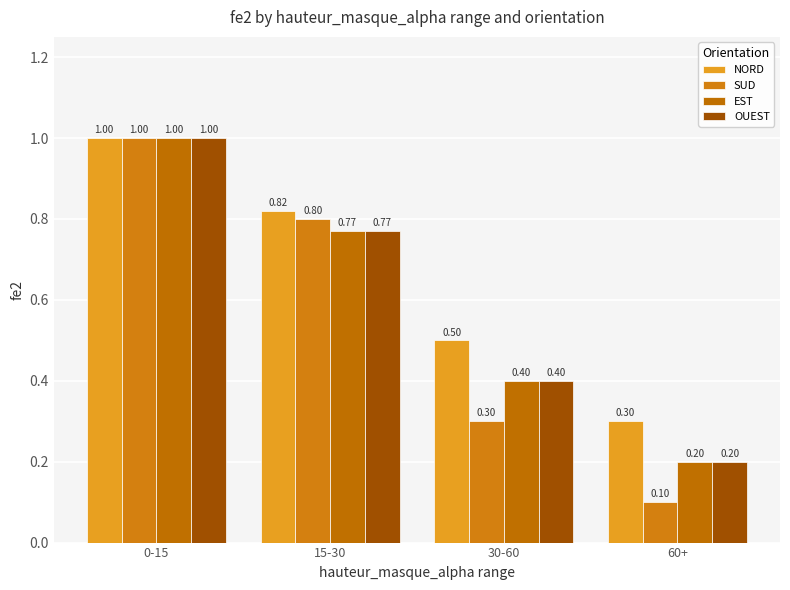

Reading right to left, list all the values displayed in this chart.

NORD: 0.3	0.5	0.8	1.0
SUD: 0.1	0.3	0.8	1.0
EST: 0.2	0.4	0.8	1.0
OUEST: 0.2	0.4	0.8	1.0